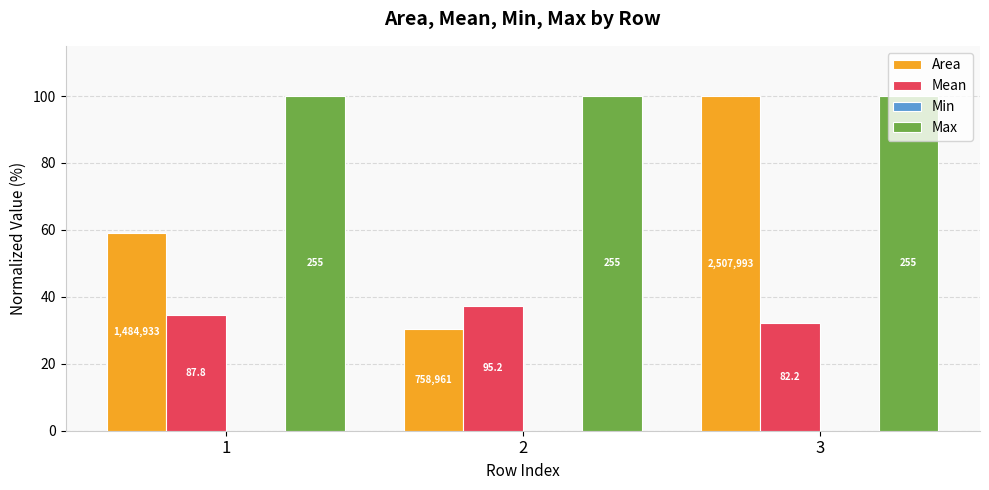

Reading right to left, extract all data points from this chart.

Area: 100.0	30.3	59.2
Mean: 32.2	37.3	34.5
Min: 0.0	0.0	0.0
Max: 100.0	100.0	100.0